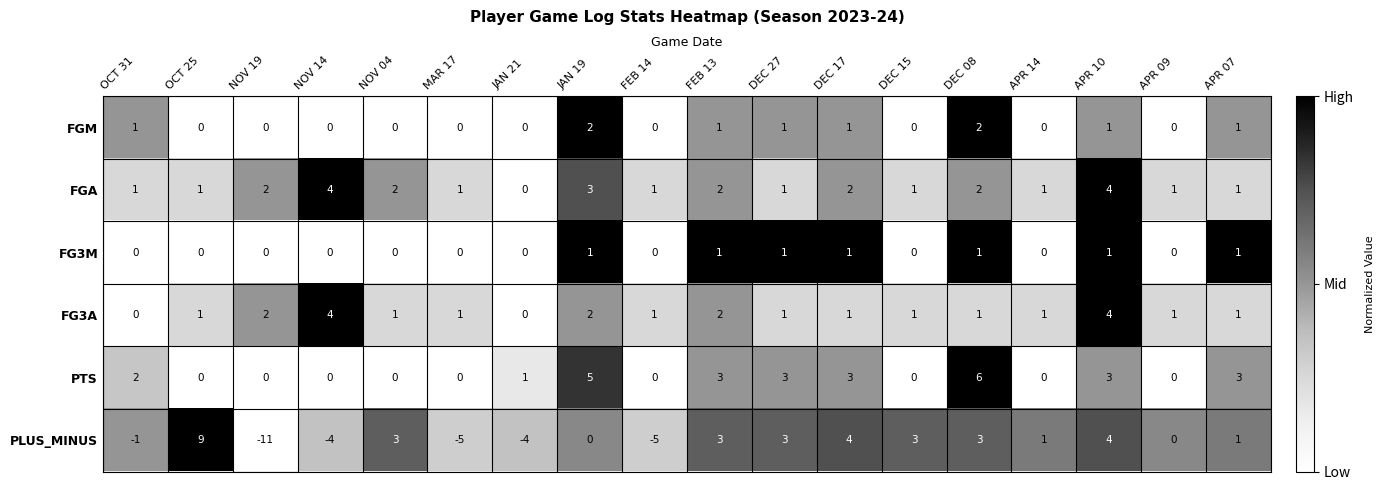

The PTS series shows -3 at OCT 25. True or false?

False